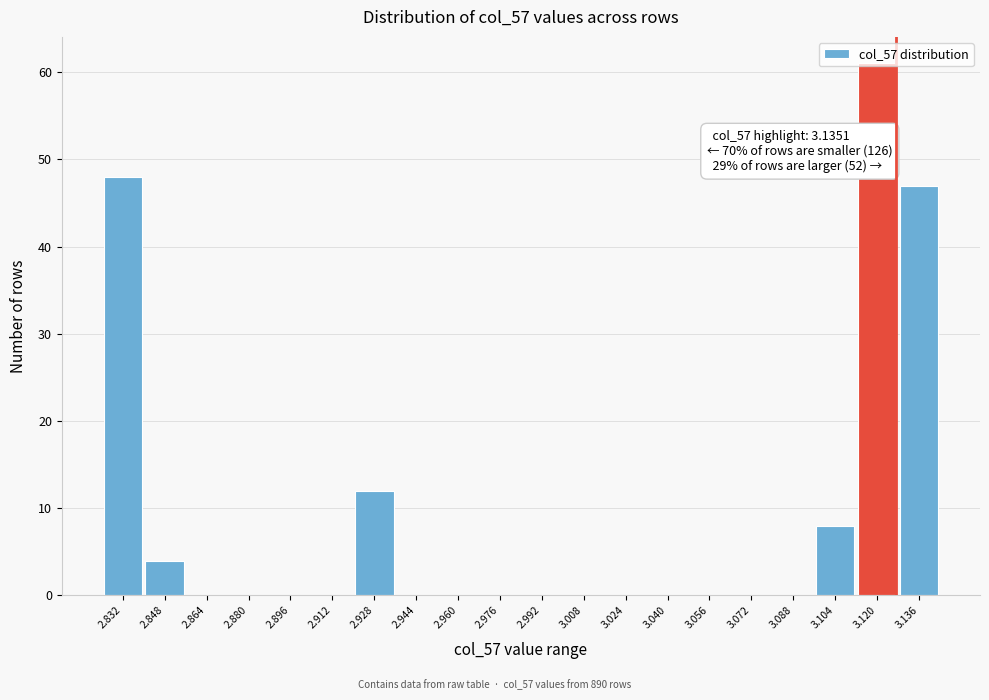

Which category has the highest value across all series?

3.120